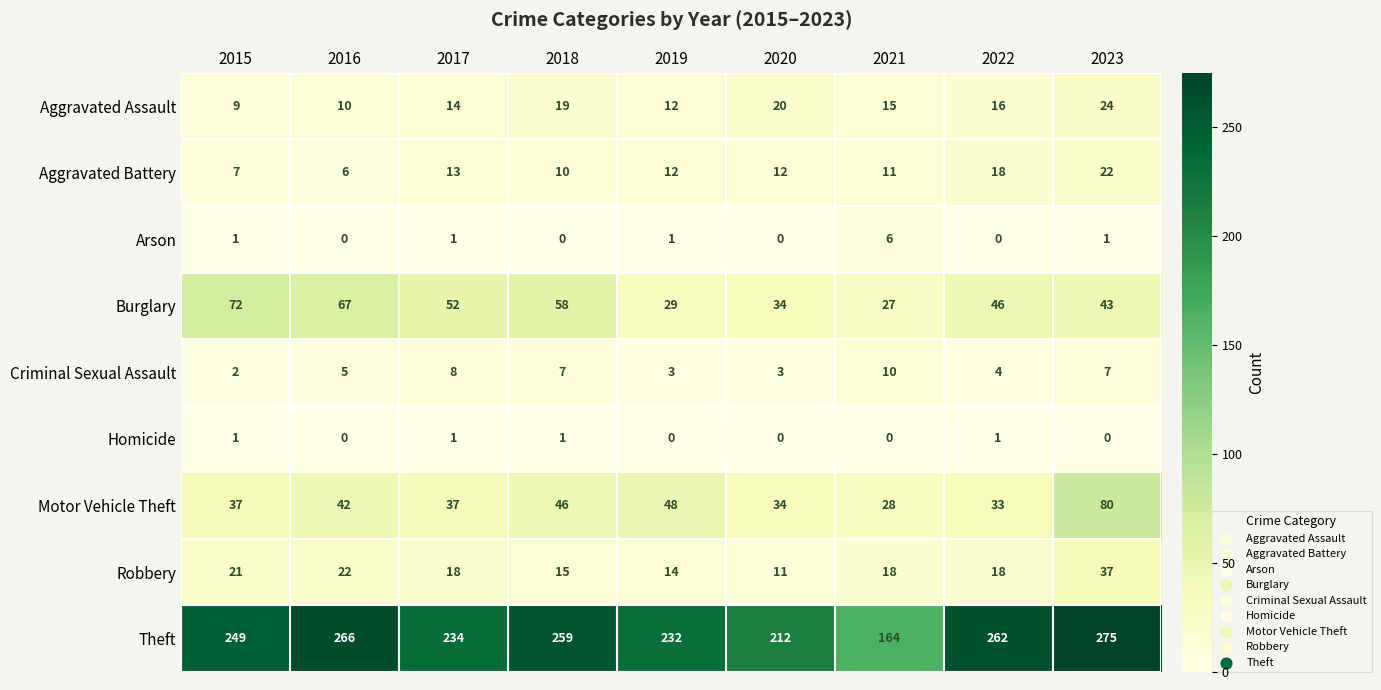

Which series has the largest total across all categories?

Theft